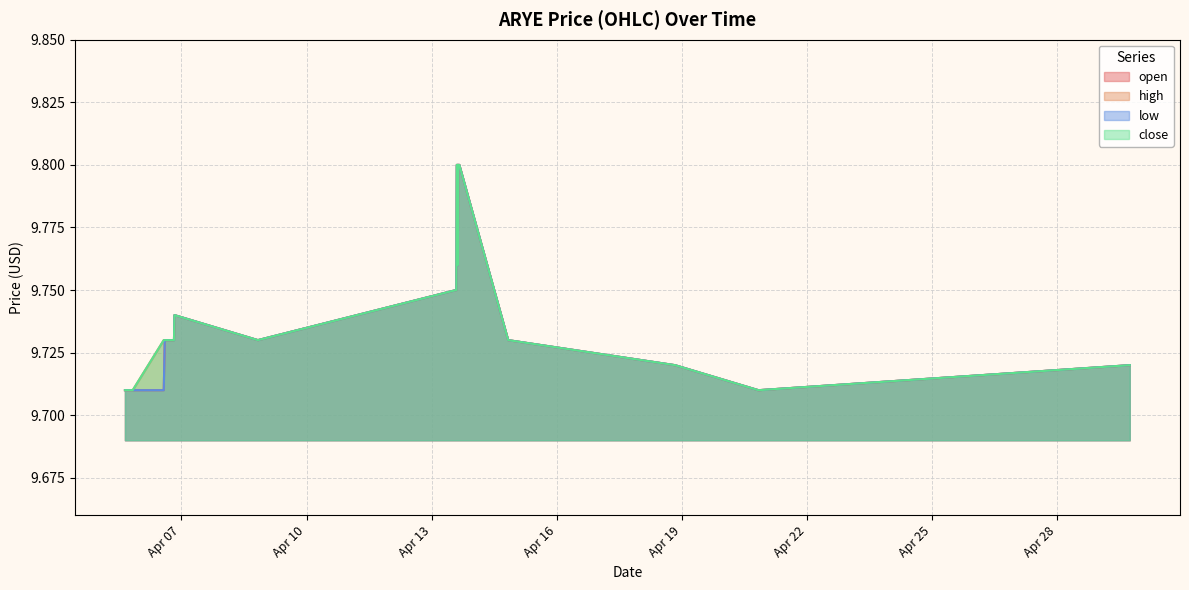

True or false: open and high cross at least once.

False